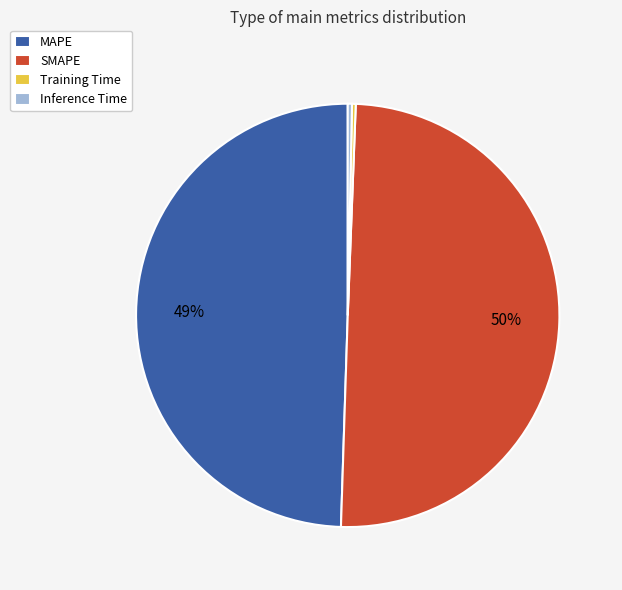

True or false: SMAPE accounts for 50% of the total.

True